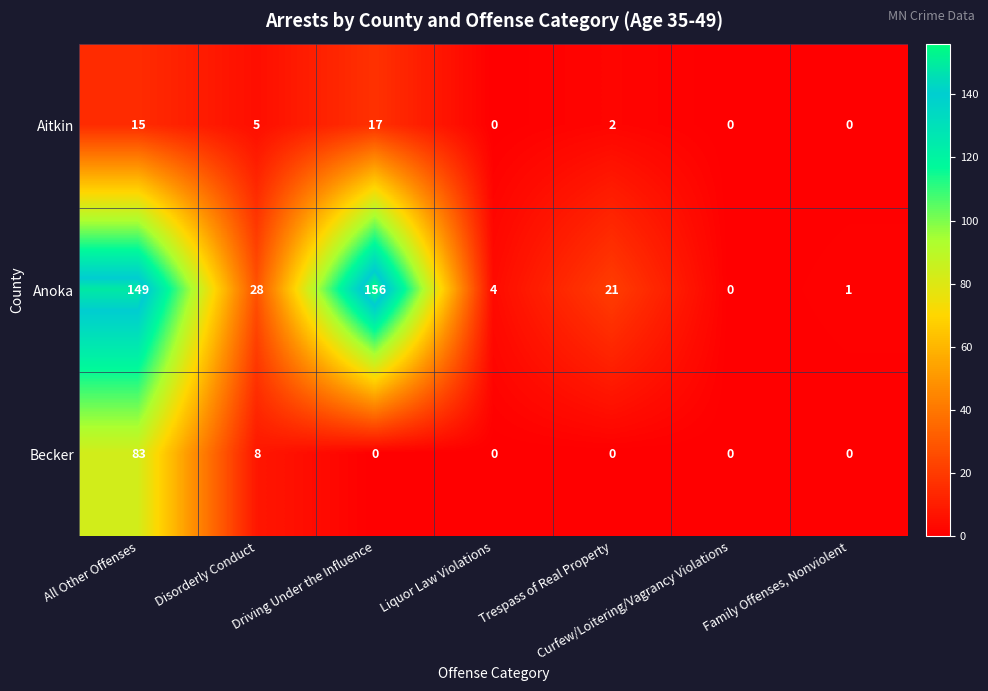

What is the difference between the second highest and second lowest values in the Aitkin series?

15